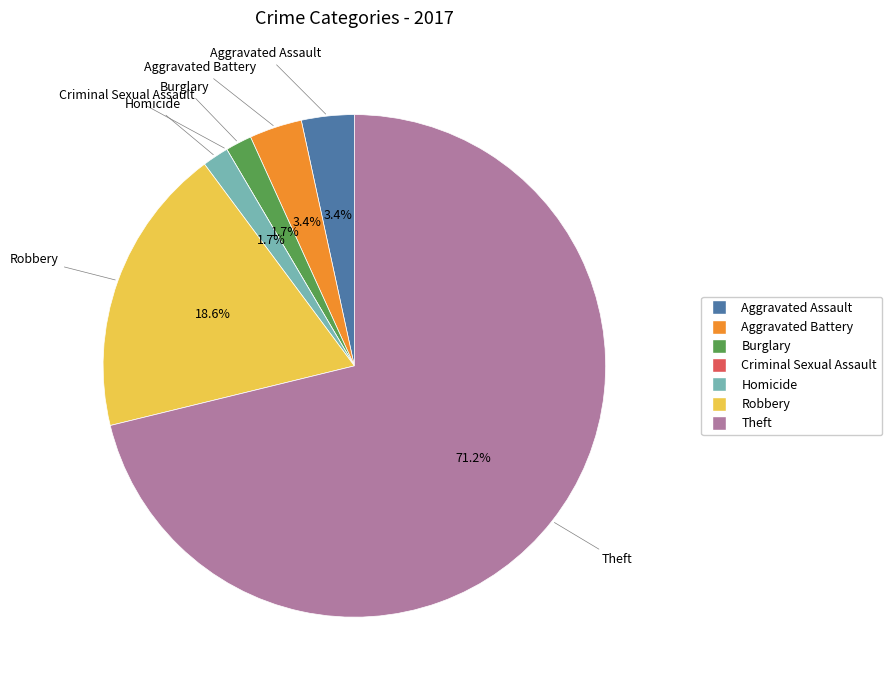

Which category has the biggest portion of the pie?

Theft